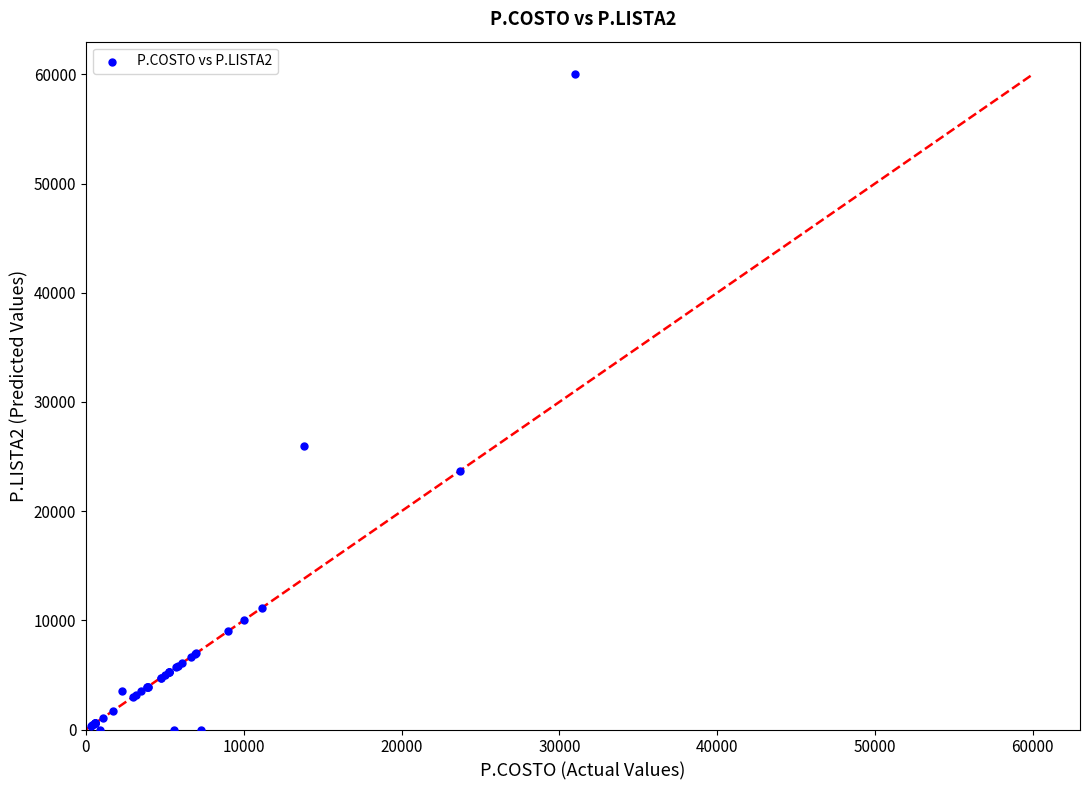

What Y value in the scatter plot is closest to 30000?

26000.0